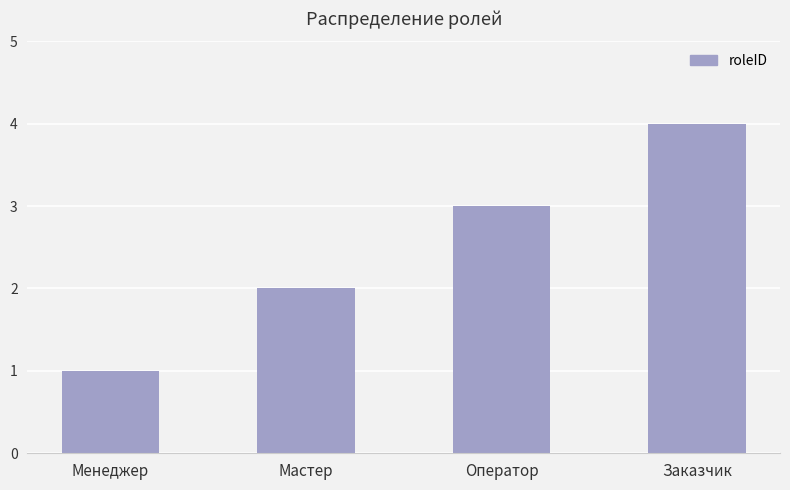

What is the difference between the maximum and minimum values?

3